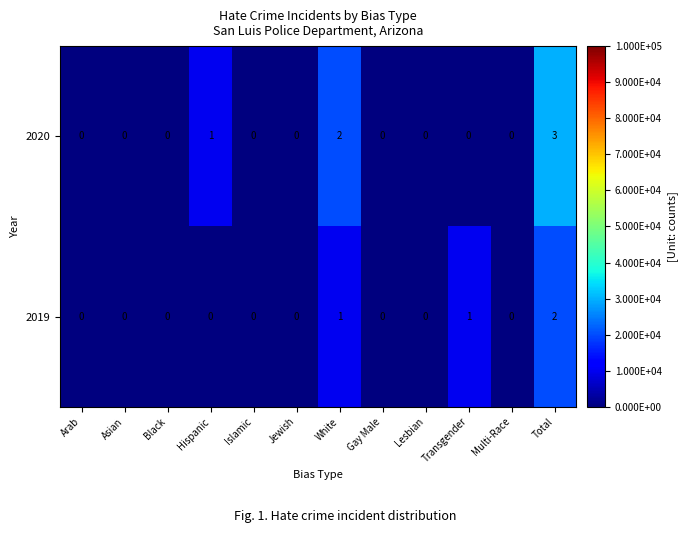

Which series changed the most between White and Transgender?

2020